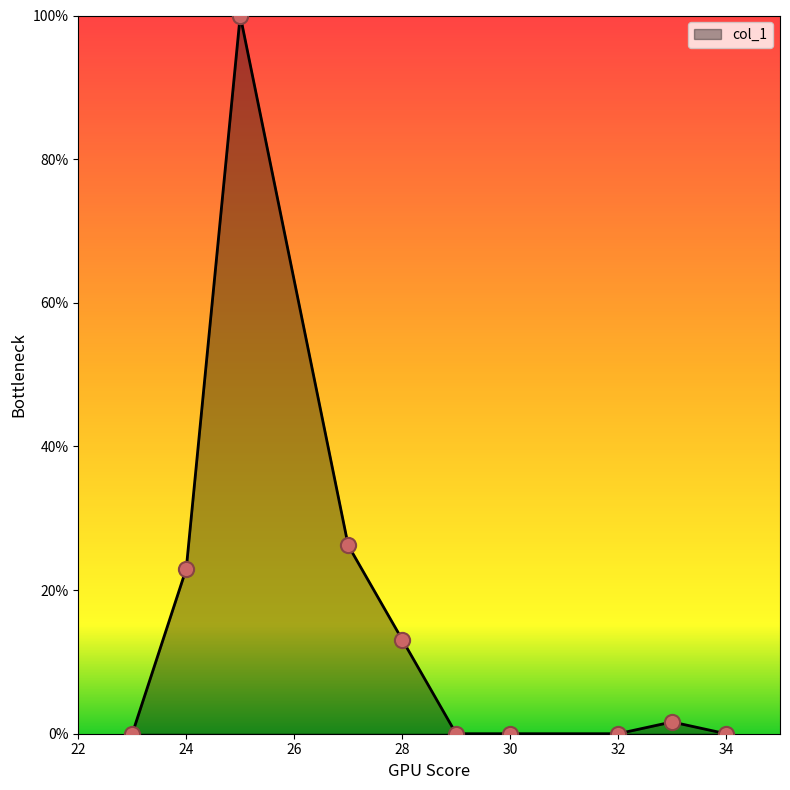

What is the difference between the maximum and minimum values?

100.0